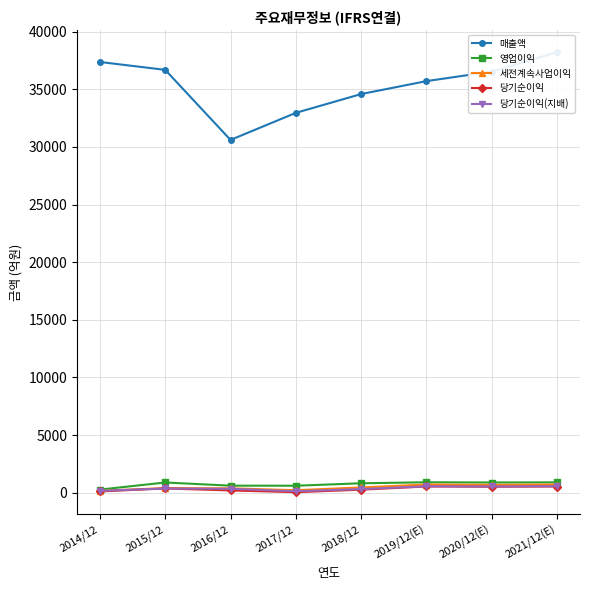

What is the difference between the highest and lowest values at 2016/12?

30400